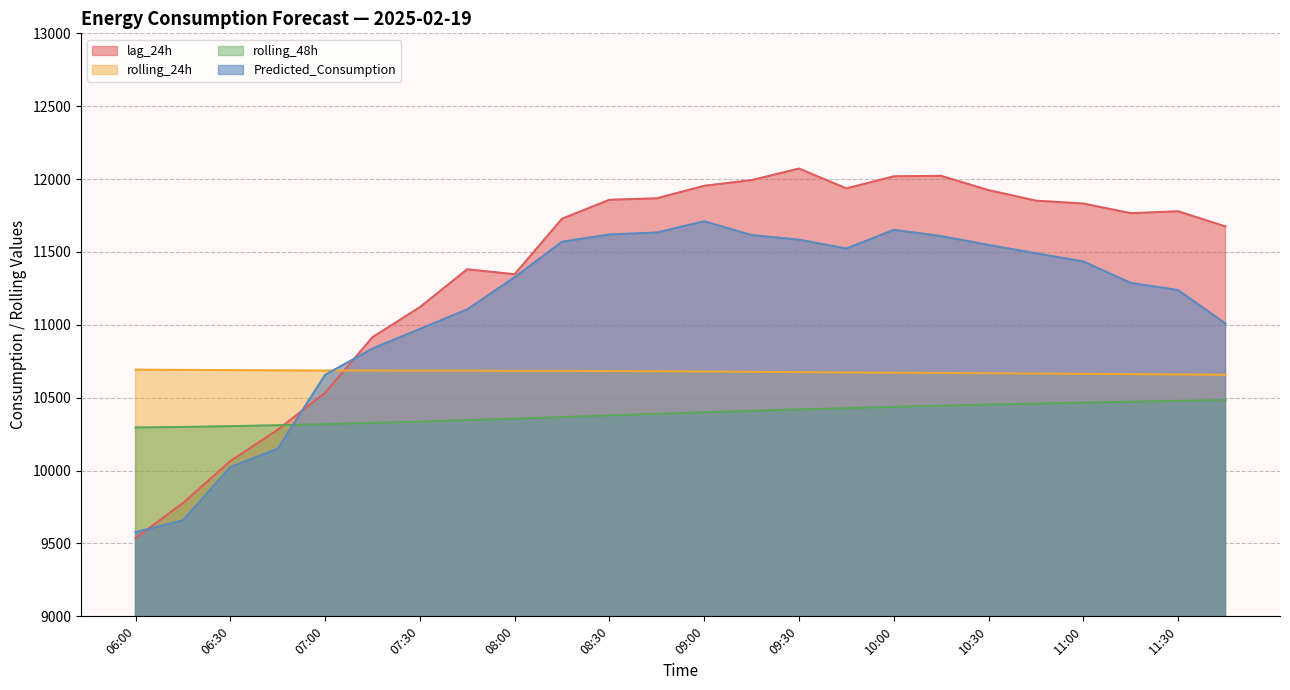

How many data points in rolling_24h are above 10681?

12